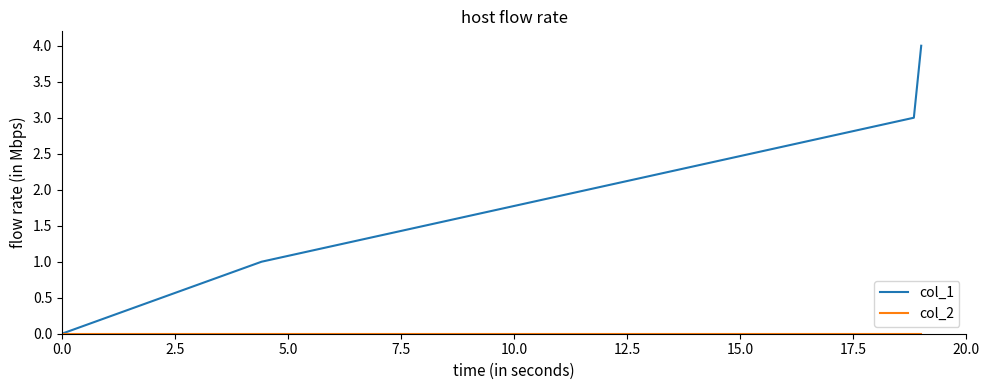

Does the chart have visible grid lines?

No